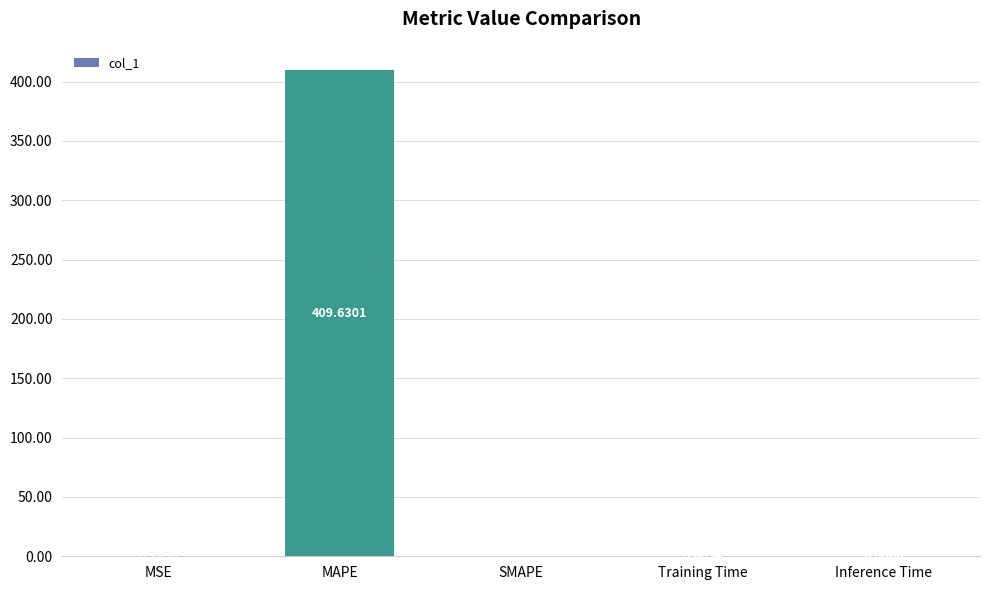

Where is the data nearest to the value 204?

MSE